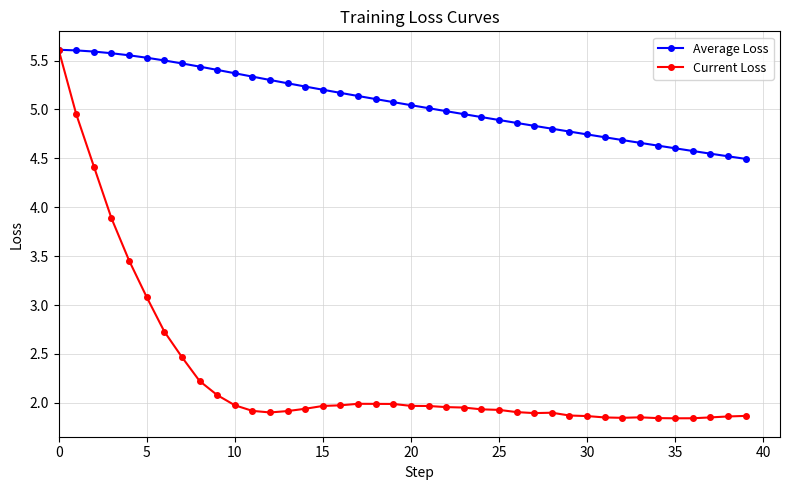

Which series has the widest spread of values?

Current Loss